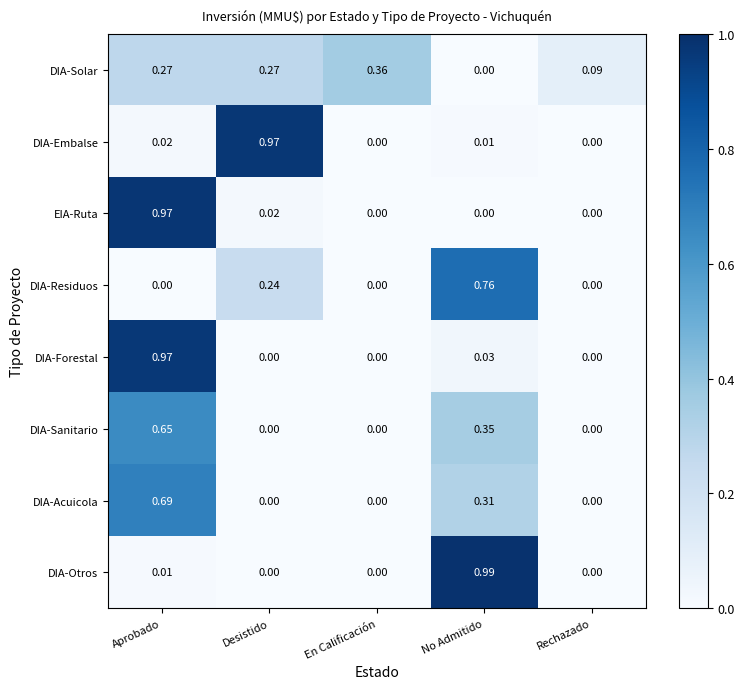

Between En Calificación and Rechazado, which series saw the biggest shift?

DIA-Solar